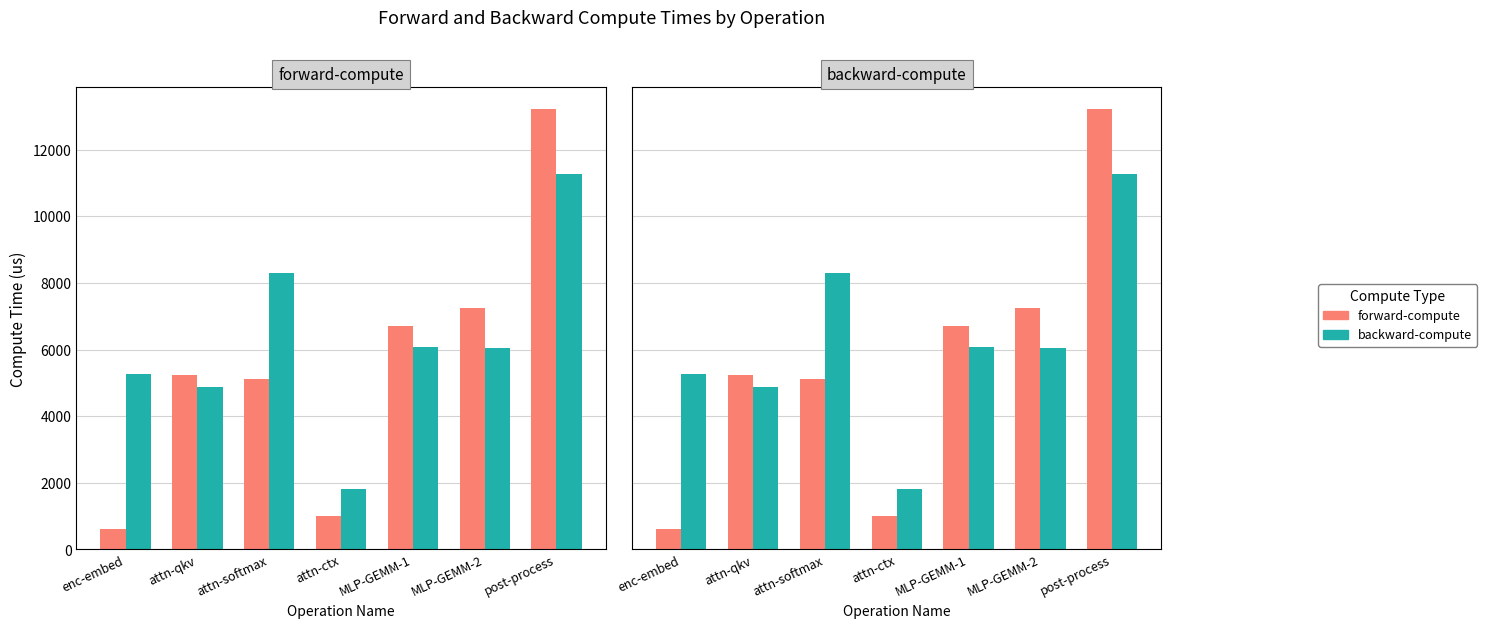

Is the value of forward-compute at attn-qkv greater than the value of backward-compute at attn-qkv?

Yes